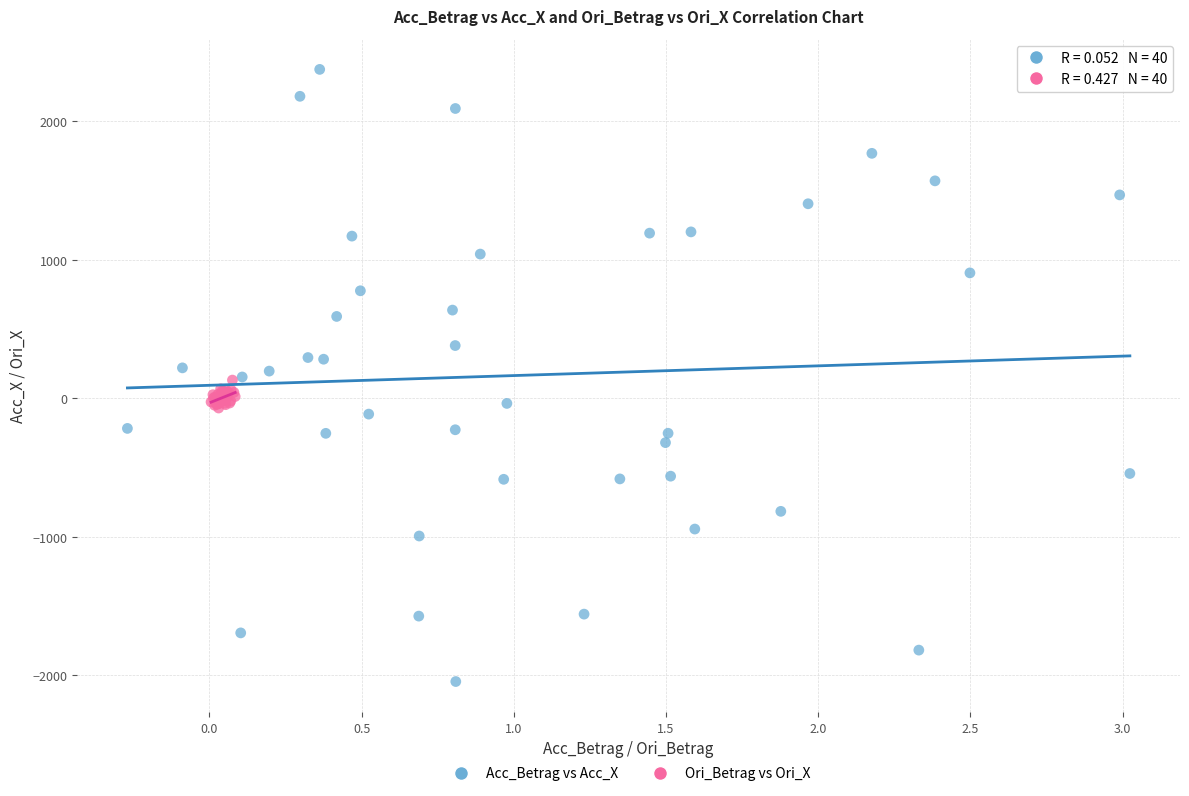

Which series contains the lowest Y value?

Acc_Betrag vs Acc_X